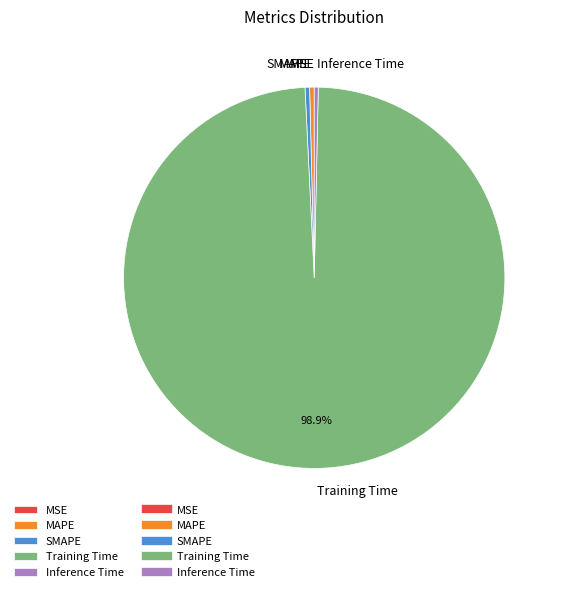

Does any single category account for the majority?

Yes